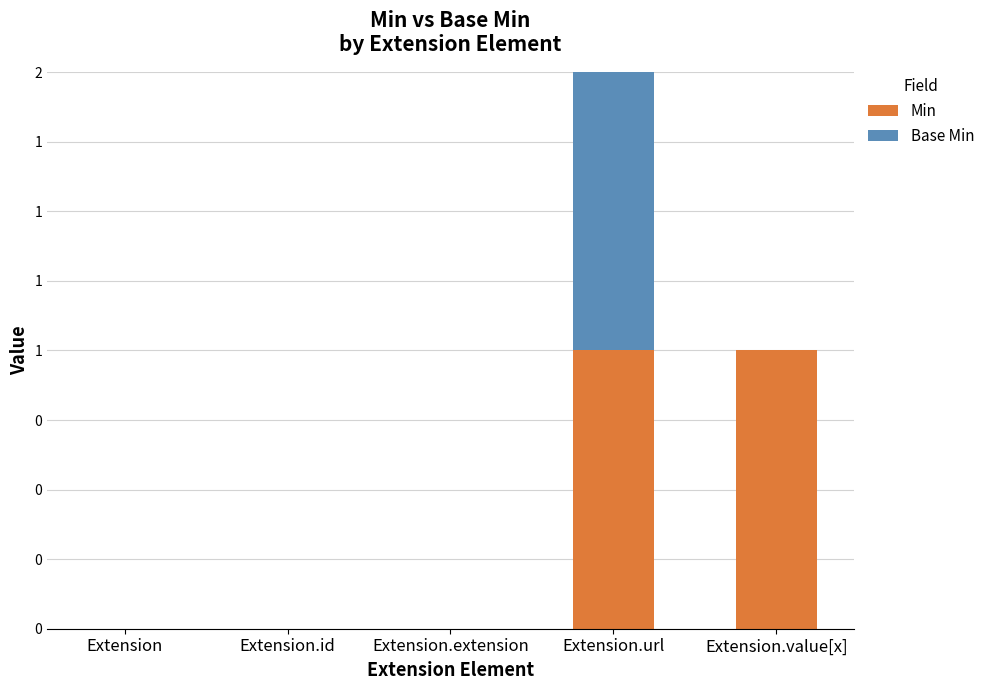

What position from the right is Extension.extension?

3